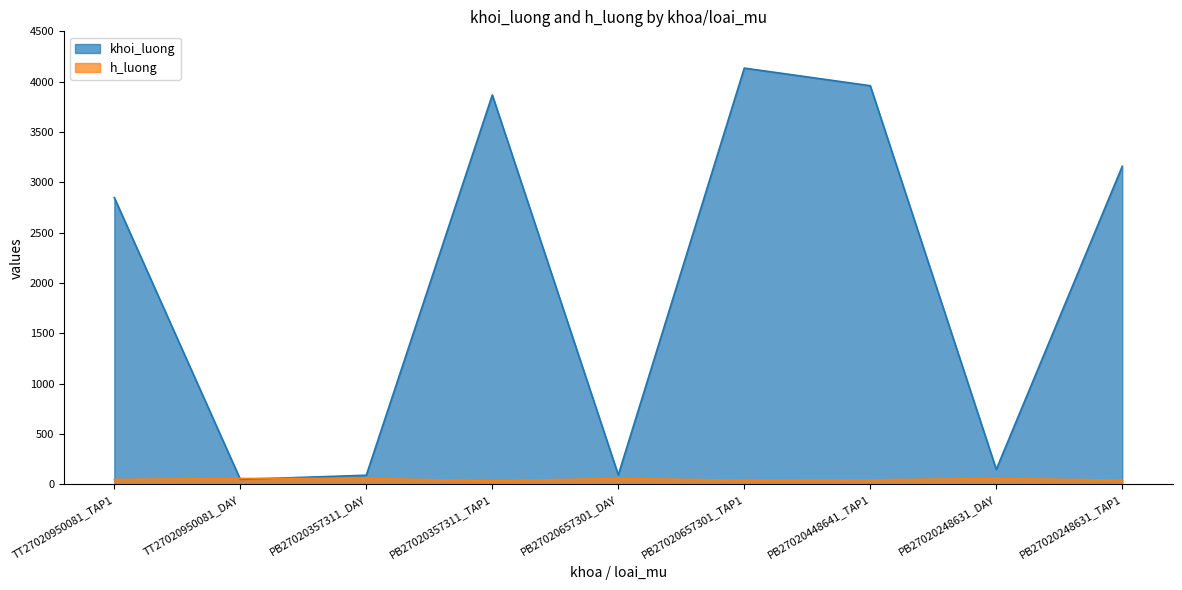

Reading left to right, transcribe all the data shown in this chart.

khoi_luong: TT27020950081_TAP1=2849	TT27020950081_DAY=51	PB27020357311_DAY=92	PB27020357311_TAP1=3868	PB27020657301_DAY=95	PB27020657301_TAP1=4135	PB27020448641_TAP1=3960	PB27020248631_DAY=150	PB27020248631_TAP1=3160
h_luong: TT27020950081_TAP1=50	TT27020950081_DAY=60	PB27020357311_DAY=60	PB27020357311_TAP1=36	PB27020657301_DAY=60	PB27020657301_TAP1=42	PB27020448641_TAP1=46	PB27020248631_DAY=60	PB27020248631_TAP1=43